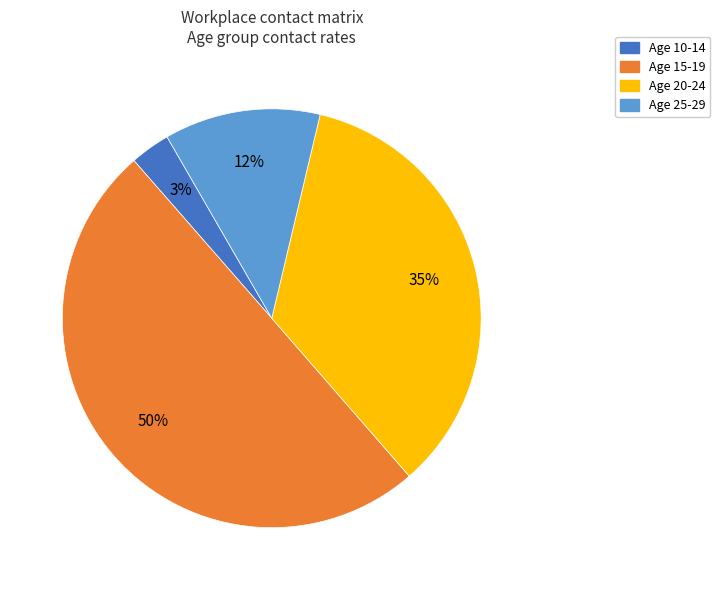

To the nearest percent, what is the average slice percentage?

25%